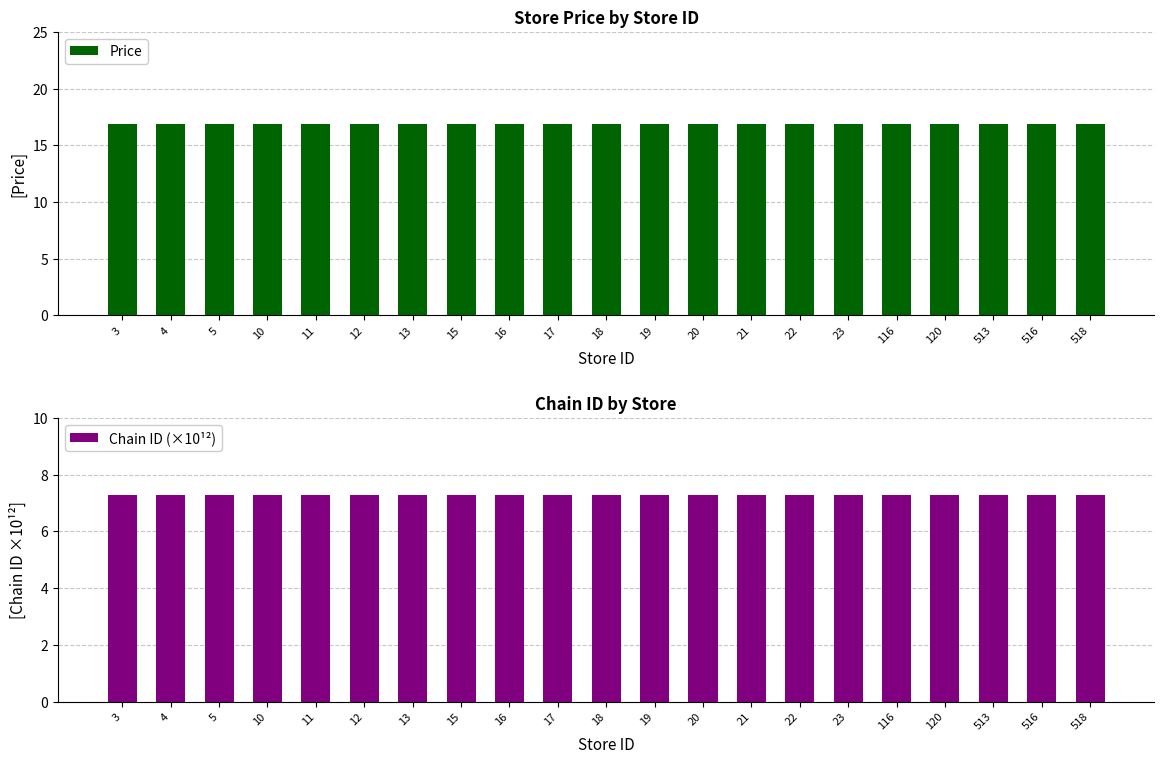

Between 16 and 18, which series saw the biggest shift?

Price